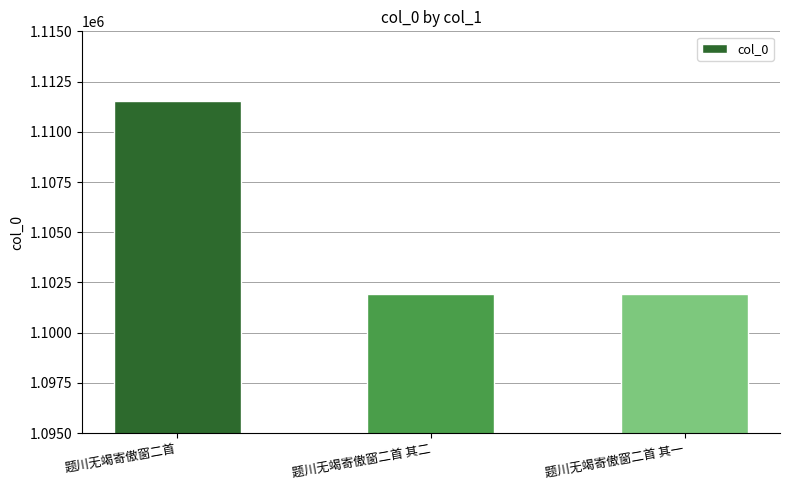

How many data points are less than 1101904?

1